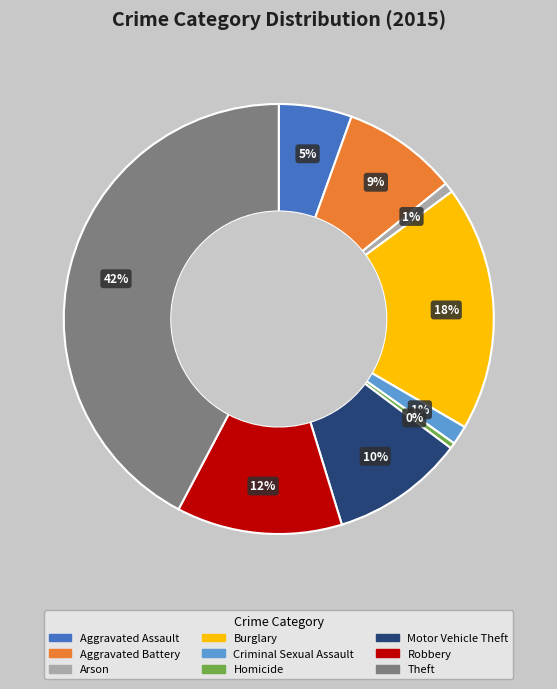

Between Aggravated Assault and Motor Vehicle Theft, which is larger?

Motor Vehicle Theft